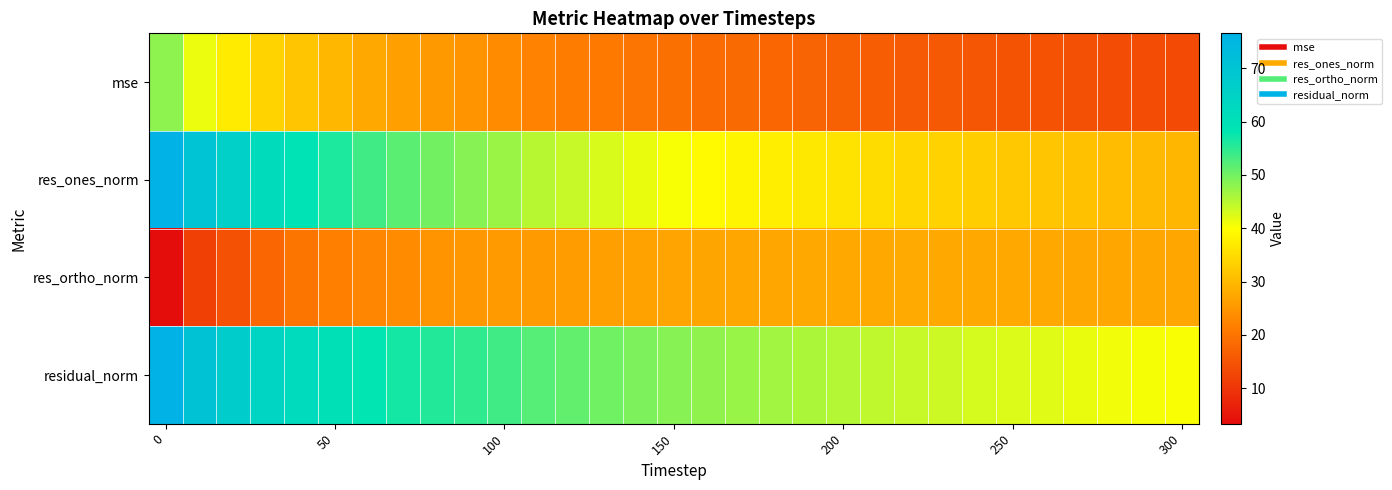

Which series has the widest spread of values?

res_ones_norm